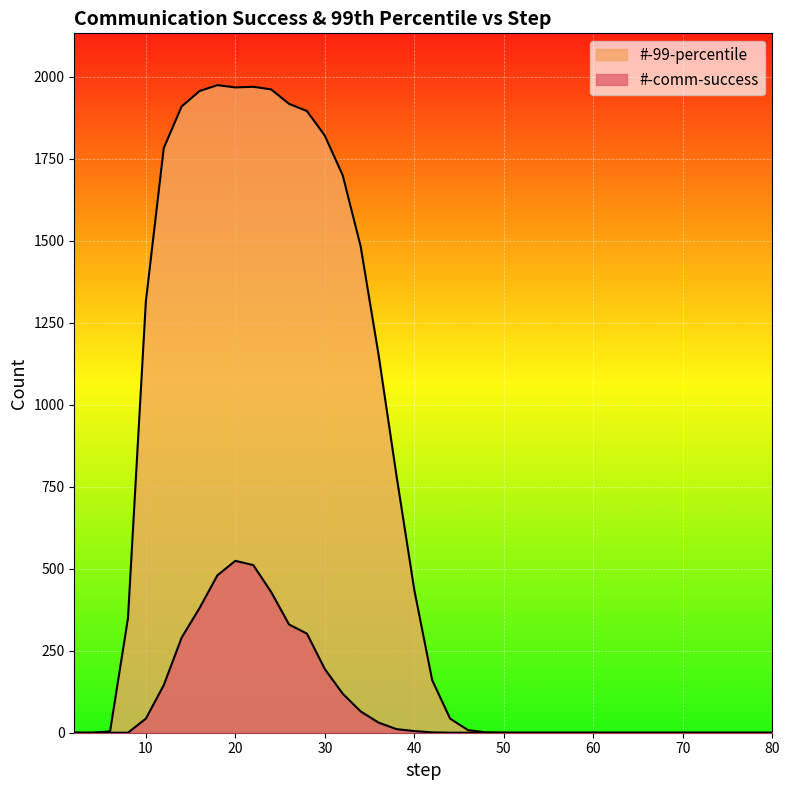

What is the value of the #-comm-success point at the 10th from the left?

524